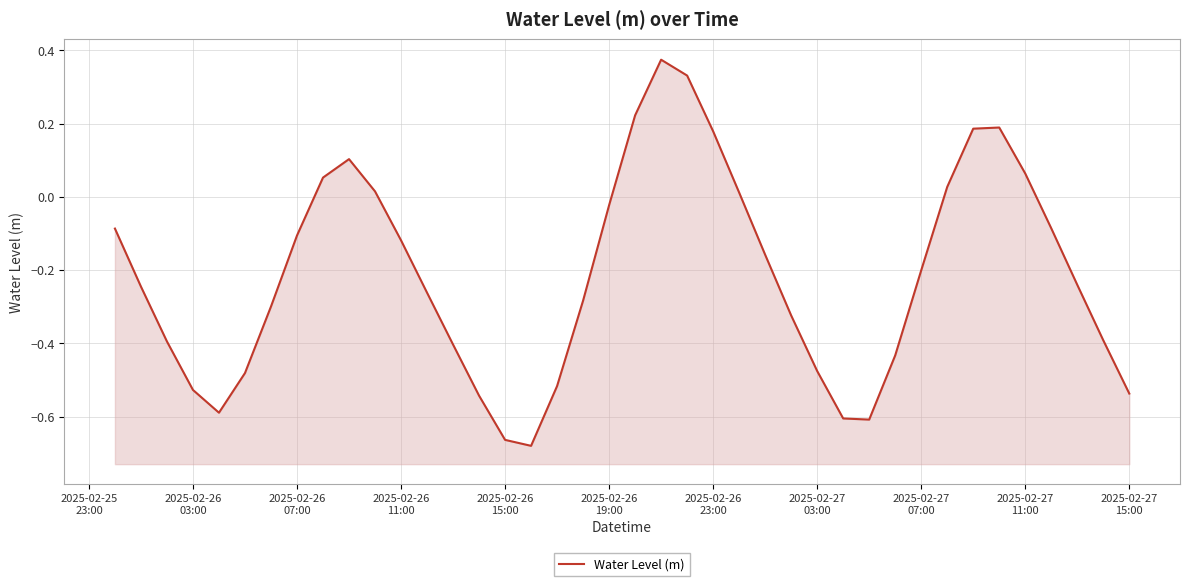

What is the label of the 17th point from the right?

2025-02-26 23:00